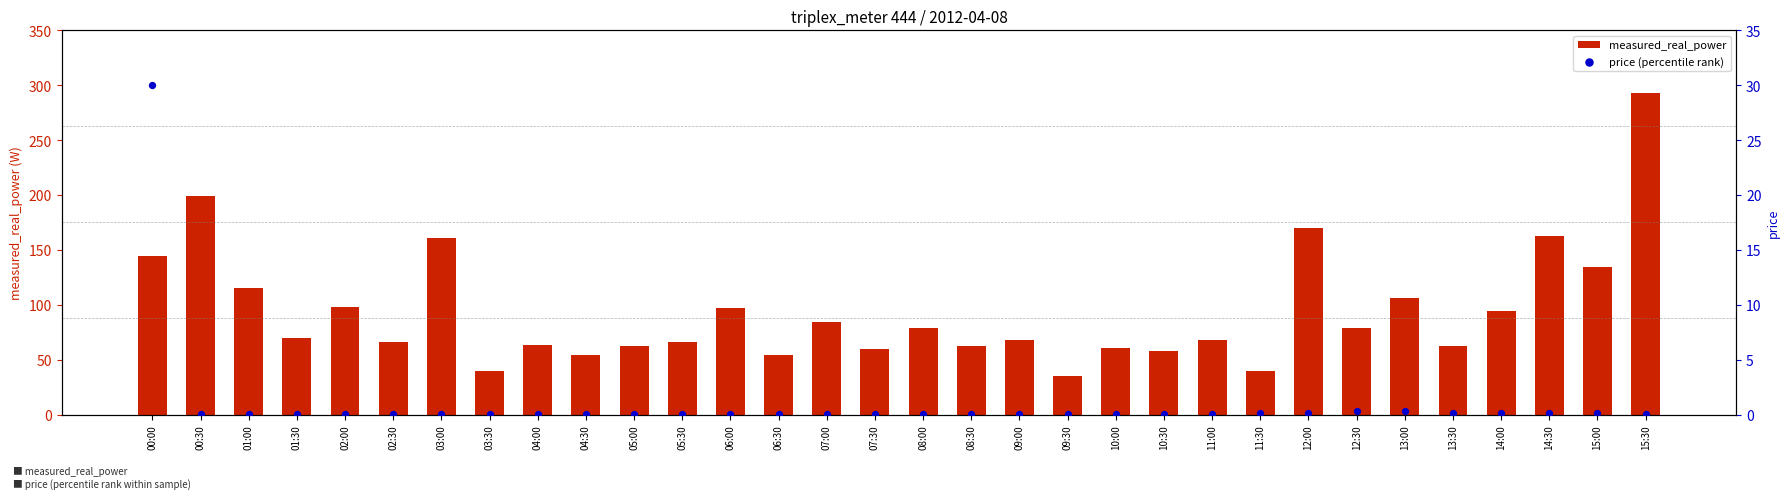

What are all the series names shown in the legend?

measured_real_power, price (percentile rank)